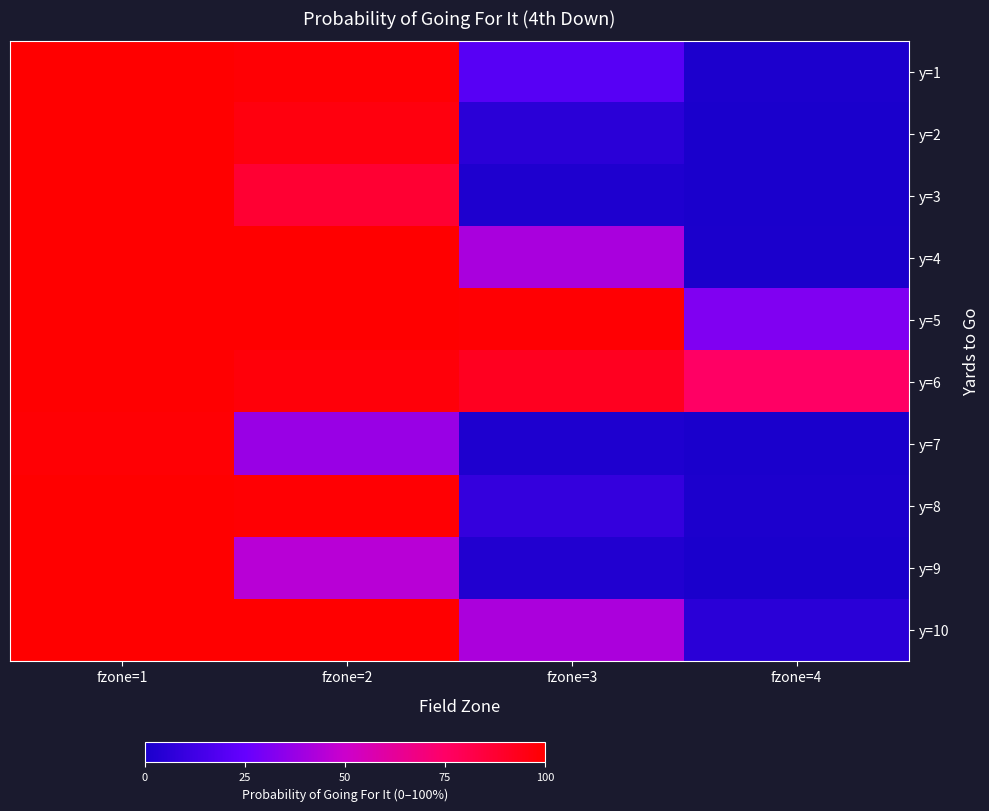

At how many categories does at least one series exceed 0?

4